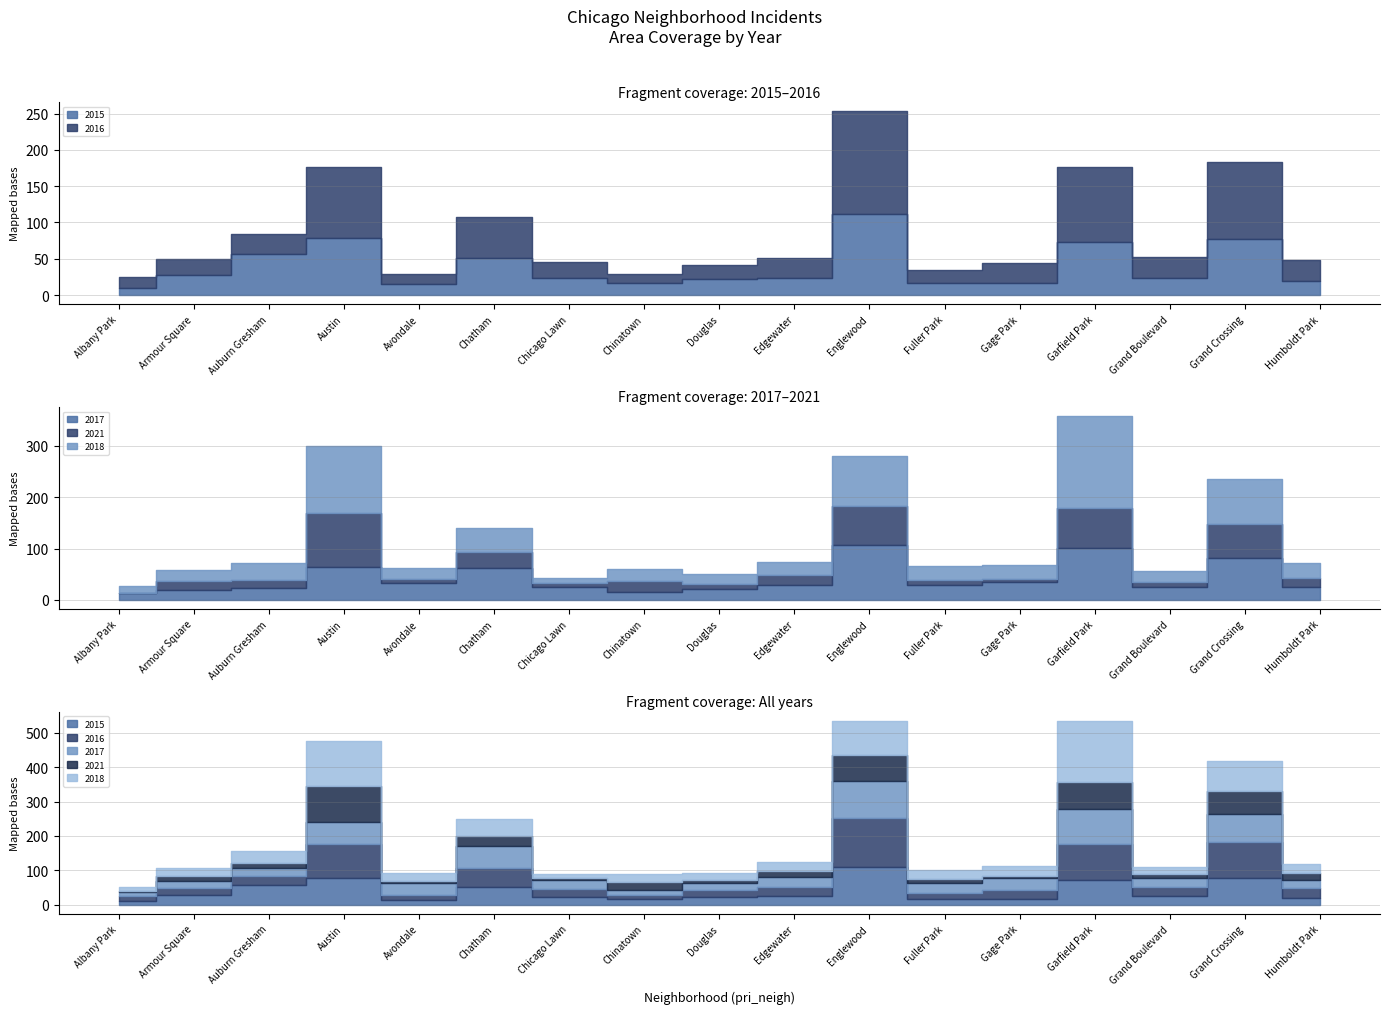

What are all the series names shown in the legend?

2015, 2016, 2017, 2021, 2018